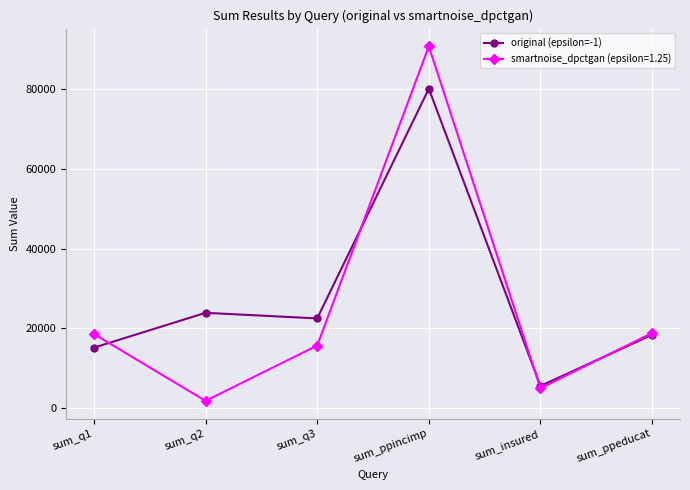

Does the chart display data point markers on the line(s)?

Yes